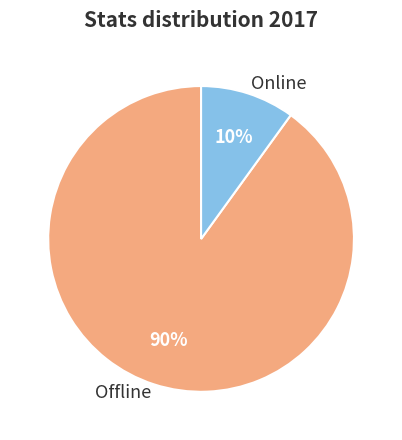

How many segments does this pie chart have?

2